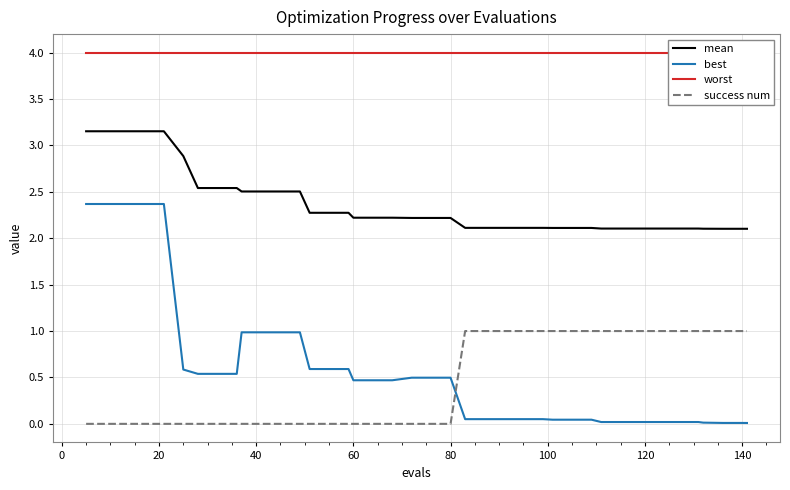

True or false: success num and mean cross at least once.

False